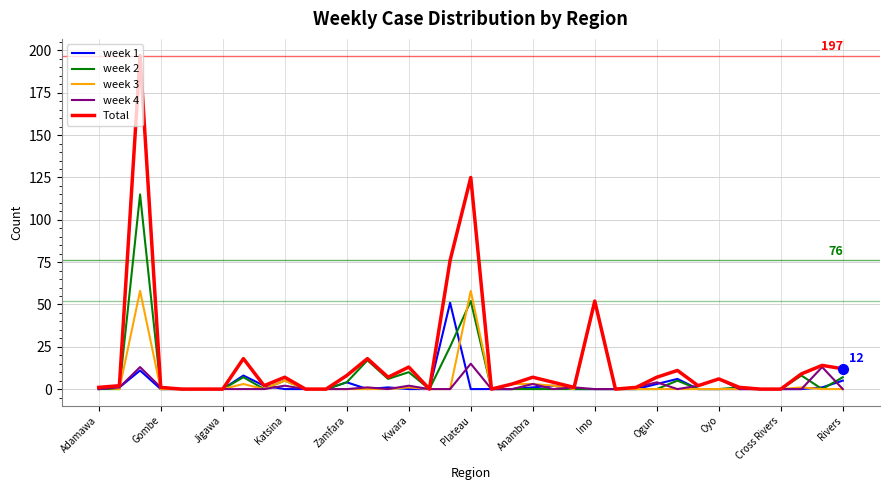

Which series has the widest spread of values?

Total